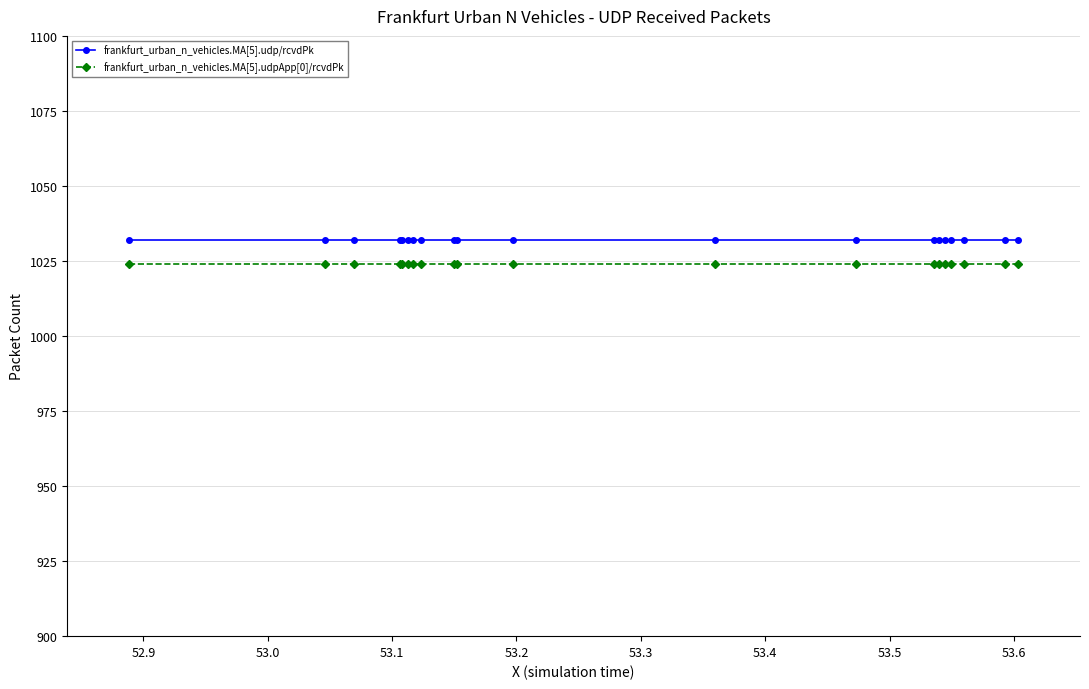

How many lines are shown in the chart?

2